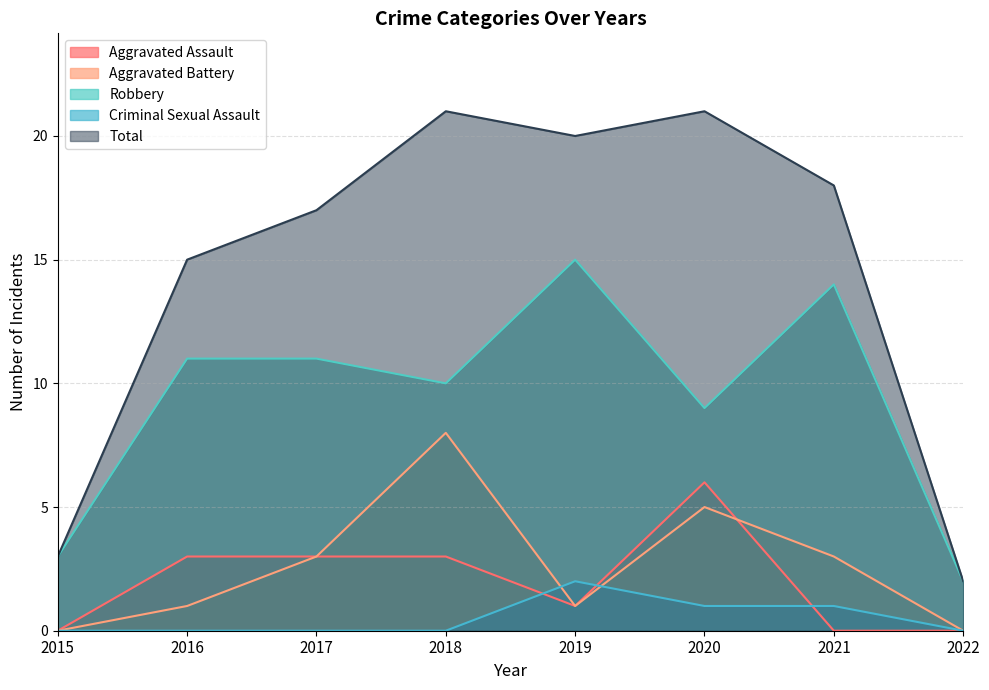

What is the average value of the Aggravated Assault series?

2